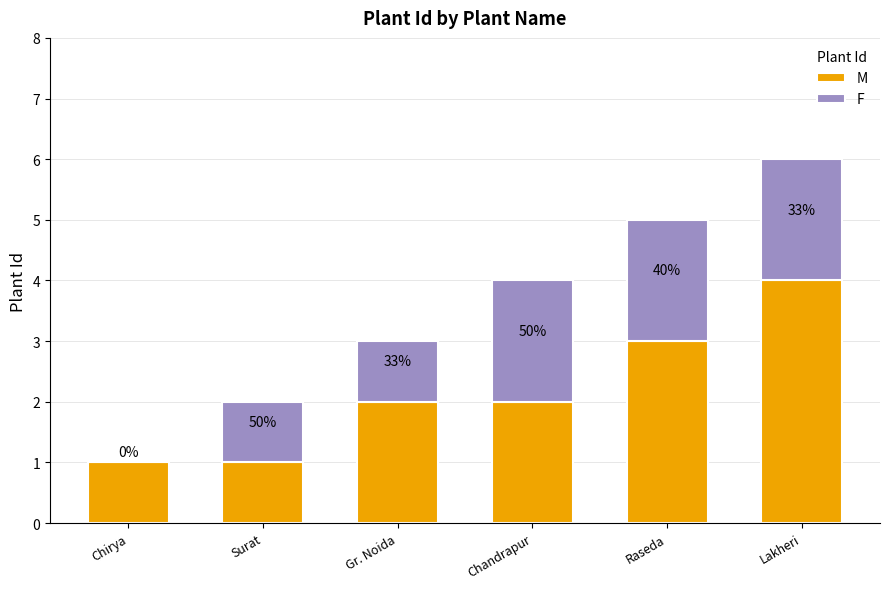

At Chandrapur, list the series in order from smallest to largest.

M, F